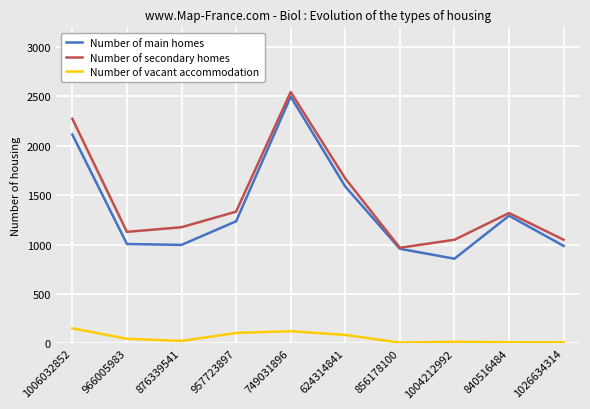

Which series changed the most between 1004212992 and 840516484?

Number of main homes